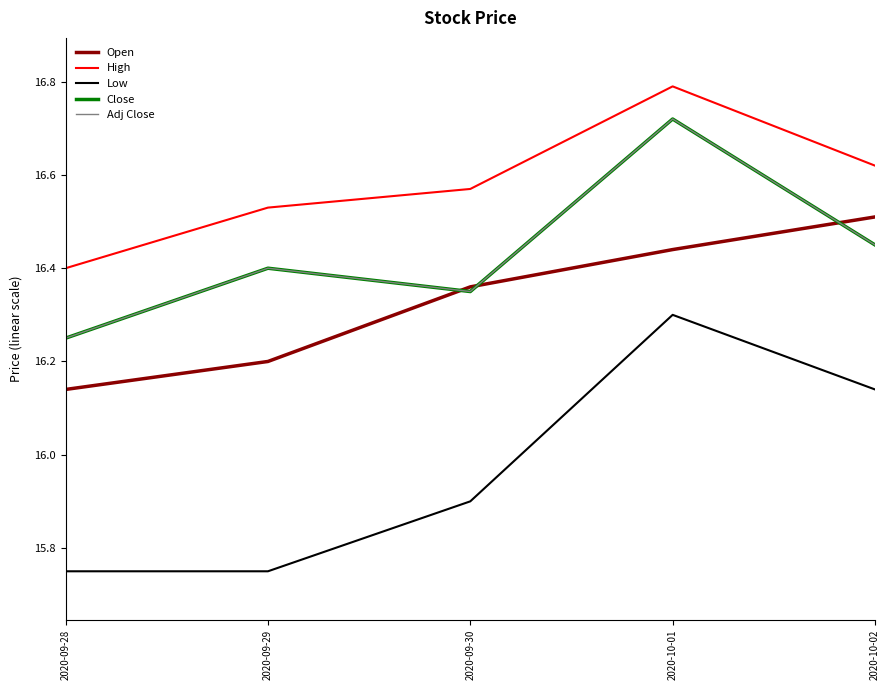

True or false: Low and Close intersect in this chart.

False